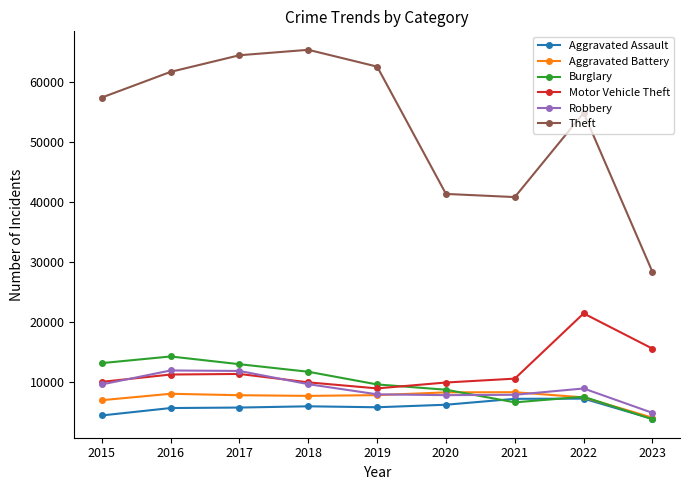

The Theft series shows 39601 at 2019. True or false?

False